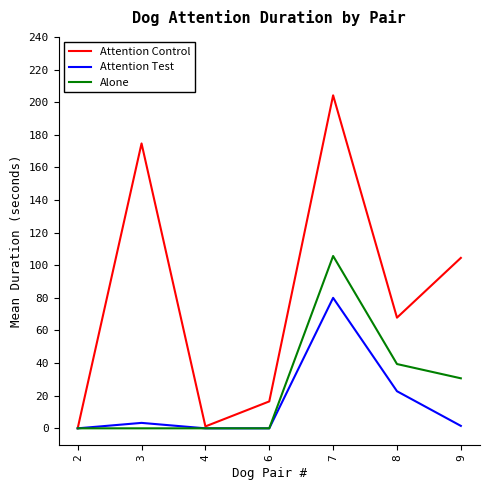

At which category is the sum across all series the highest?

7